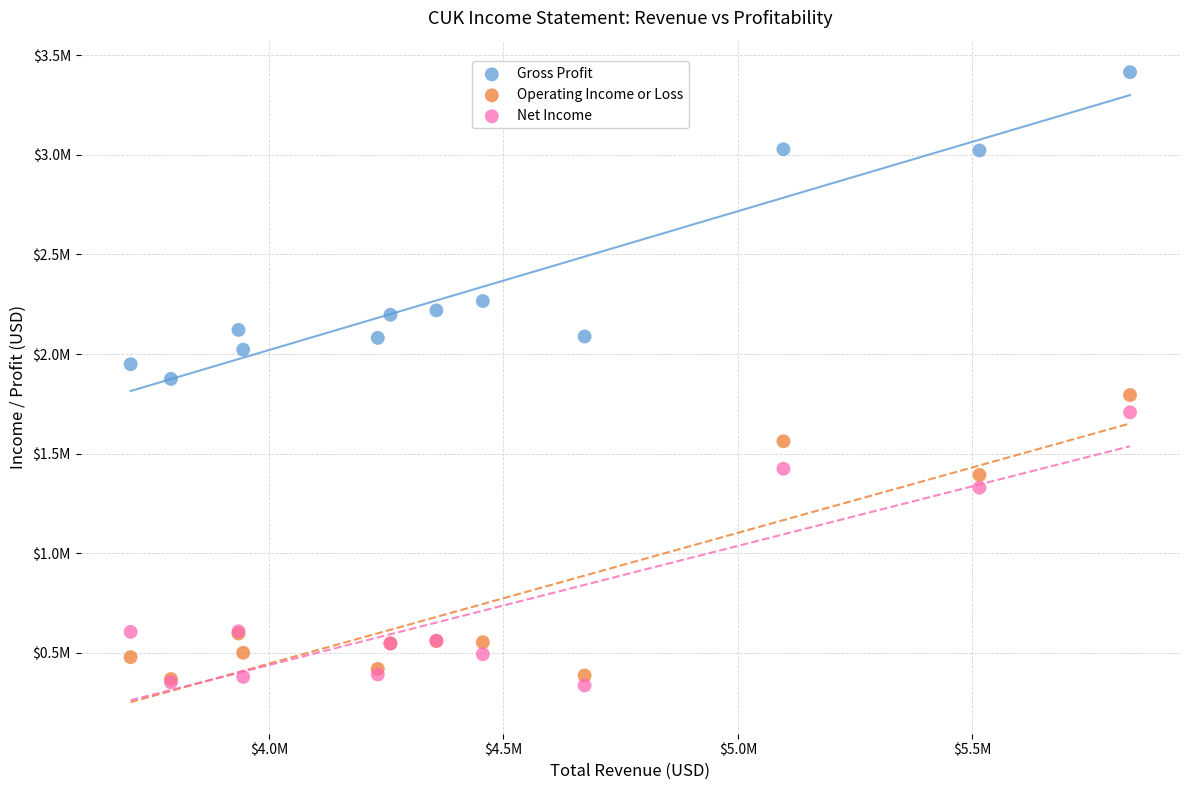

What are all the series names shown in the legend?

Gross Profit, Operating Income or Loss, Net Income